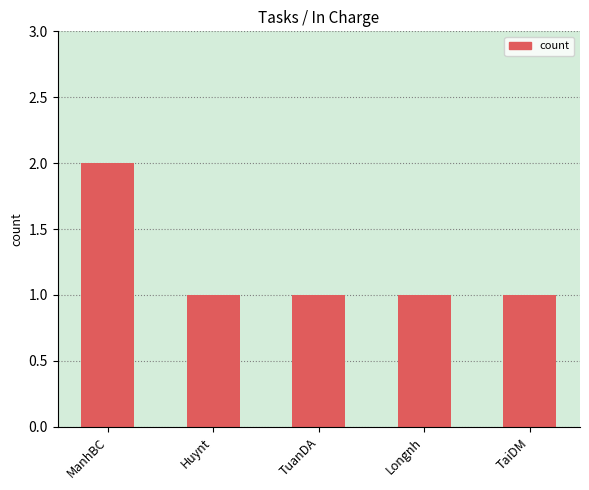

Reading right to left, extract all data points from this chart.

TaiDM=1	Longnh=1	TuanDA=1	Huynt=1	ManhBC=2